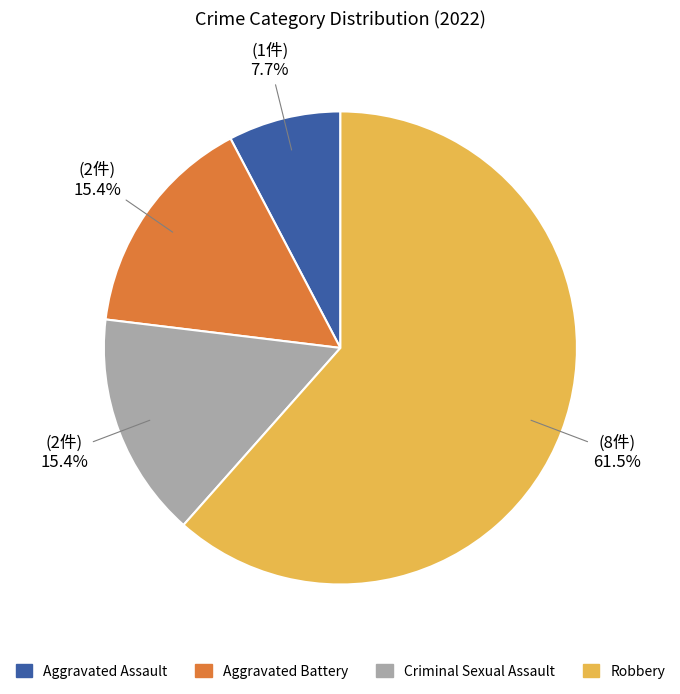

To the nearest percent, what percentage of the pie is Aggravated Battery?

15%